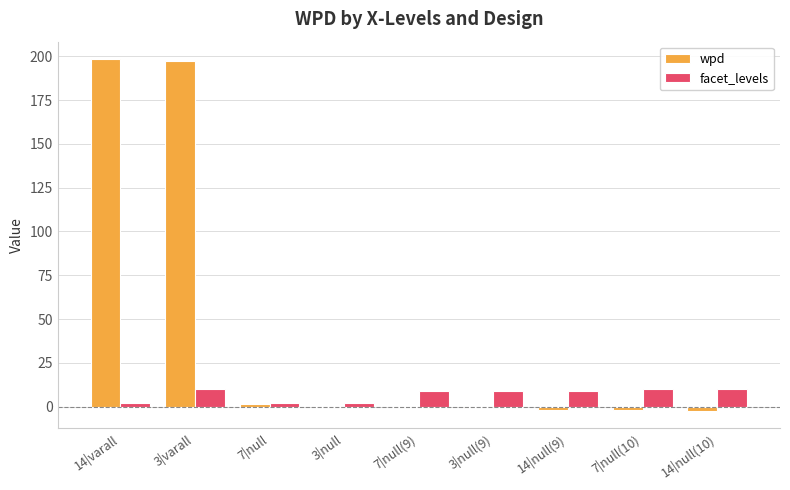

What is the greatest value displayed?

198.3